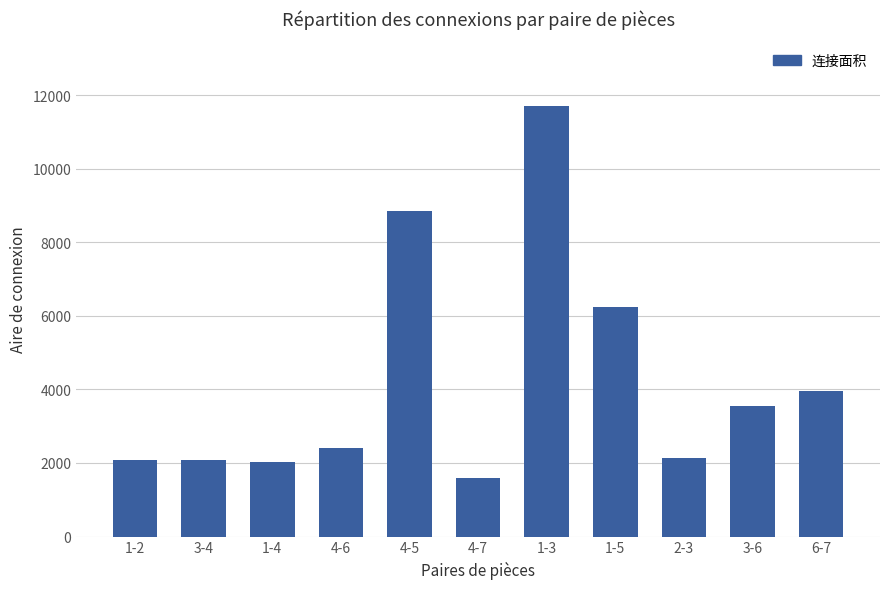

Is it true that the value at 6-7 is 3965?

True